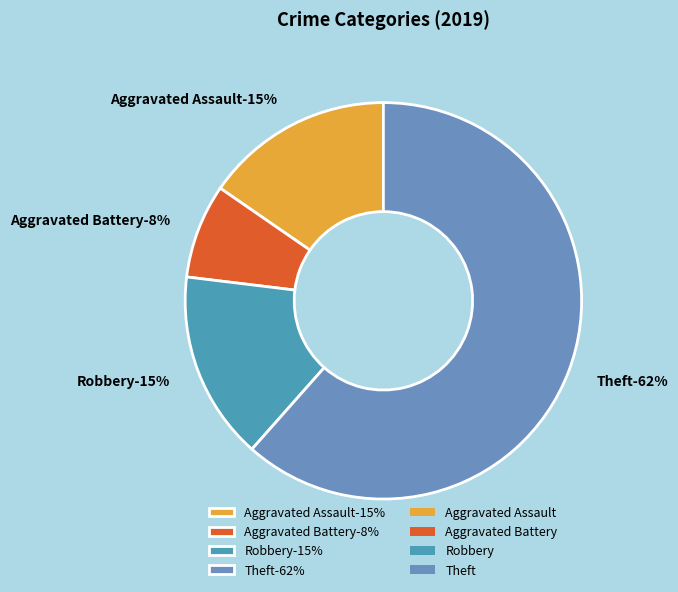

Rank the categories by value from lowest to highest.

Aggravated Battery, Aggravated Assault, Robbery, Theft